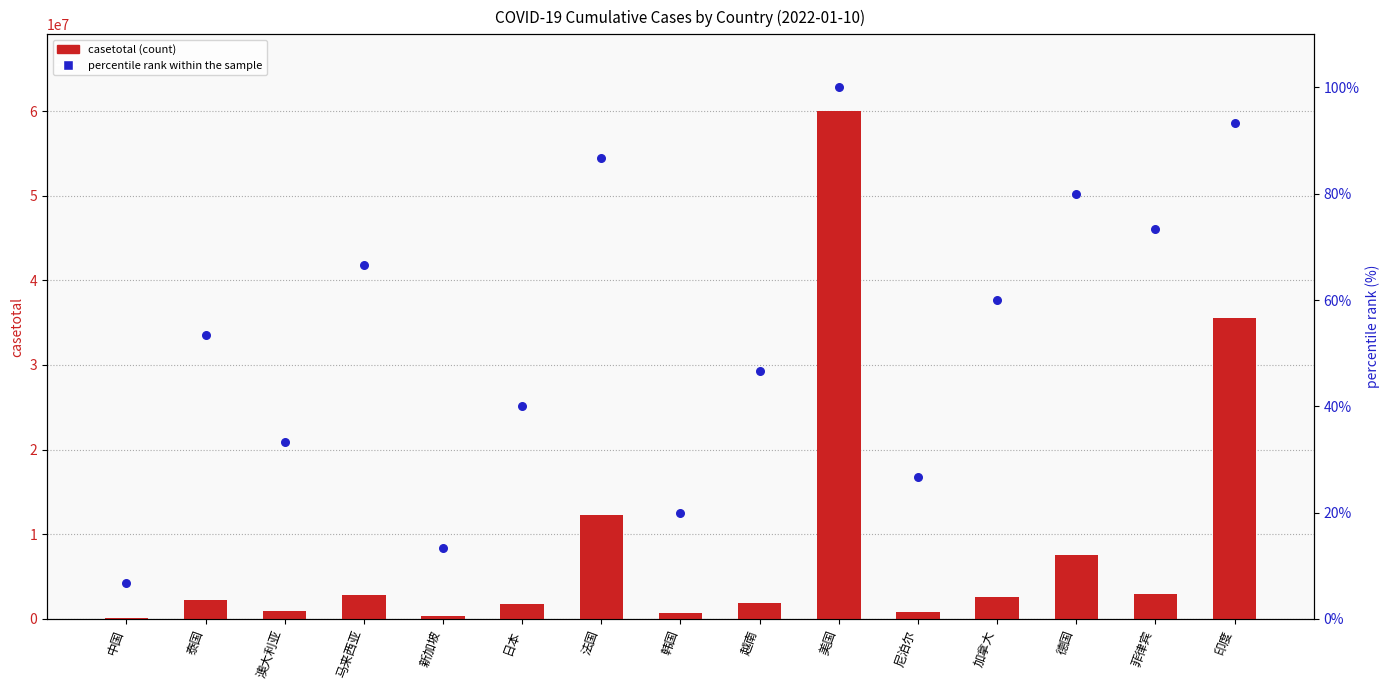

What are all the series names shown in the legend?

casetotal, percentile rank within the sample